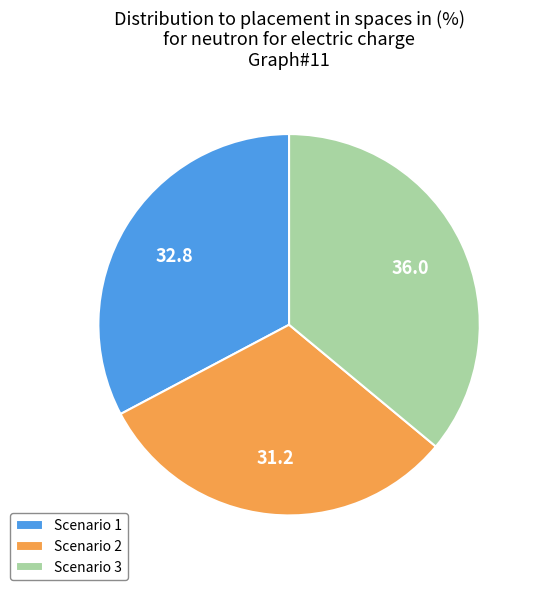

Between Scenario 2 and Scenario 1, which is larger?

Scenario 1